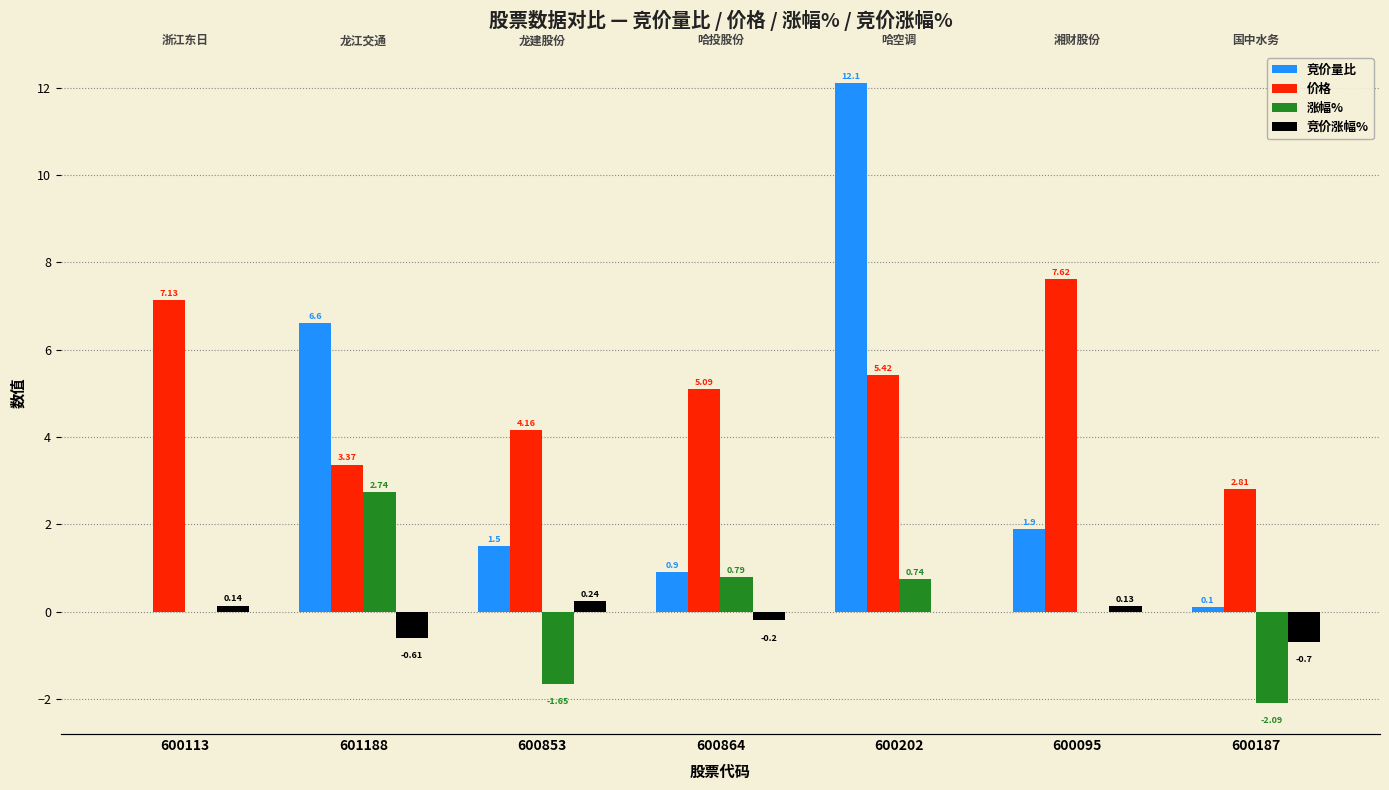

Reading left to right, extract all data points from this chart.

竞价量比: 600113=0.0	601188=6.6	600853=1.5	600864=0.9	600202=12.1	600095=1.9	600187=0.1
价格: 600113=7.1	601188=3.4	600853=4.2	600864=5.1	600202=5.4	600095=7.6	600187=2.8
涨幅%: 600113=0.0	601188=2.7	600853=-1.6	600864=0.8	600202=0.7	600095=0.0	600187=-2.1
竞价涨幅%: 600113=0.1	601188=-0.6	600853=0.2	600864=-0.2	600202=0.0	600095=0.1	600187=-0.7